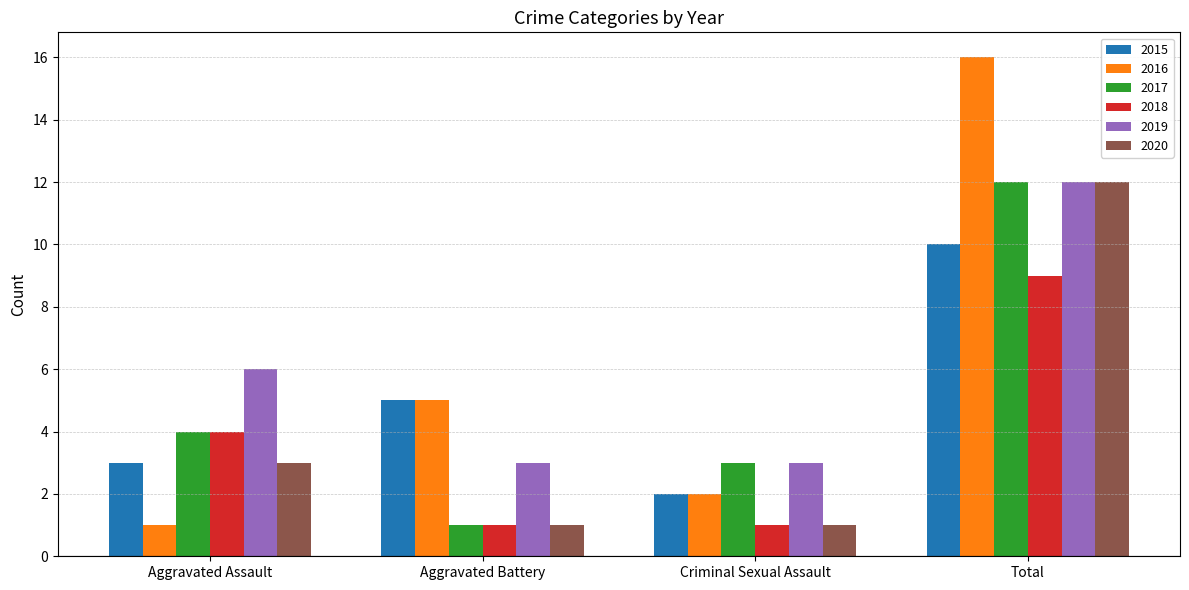

What is the value of the 2017 bar at the 2nd from the left?

1